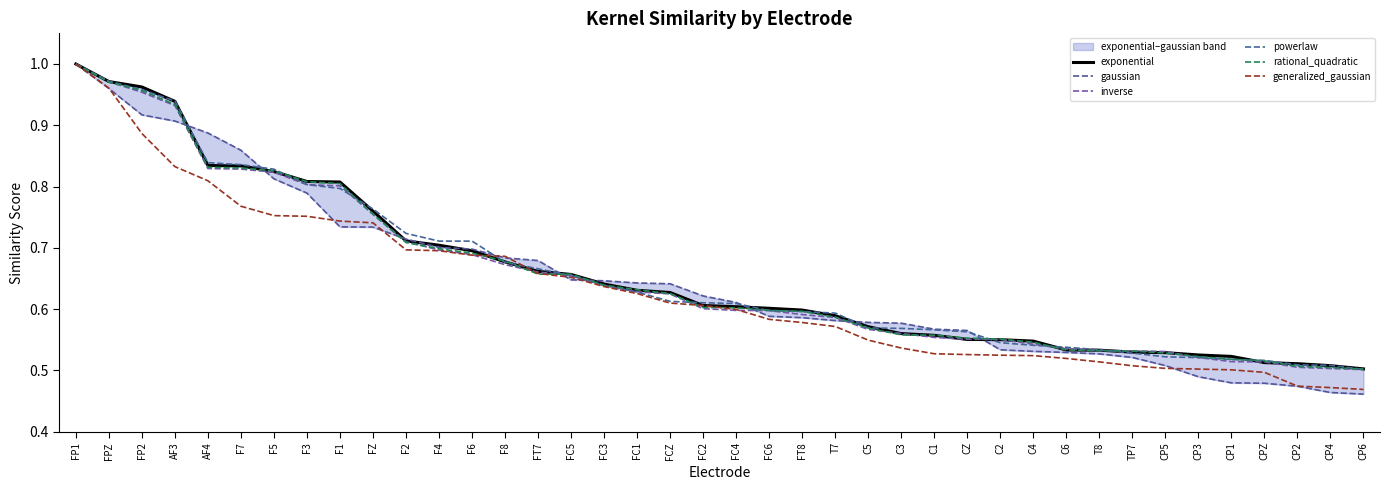

True or false: inverse has a value of 1.6 at FP2.

False